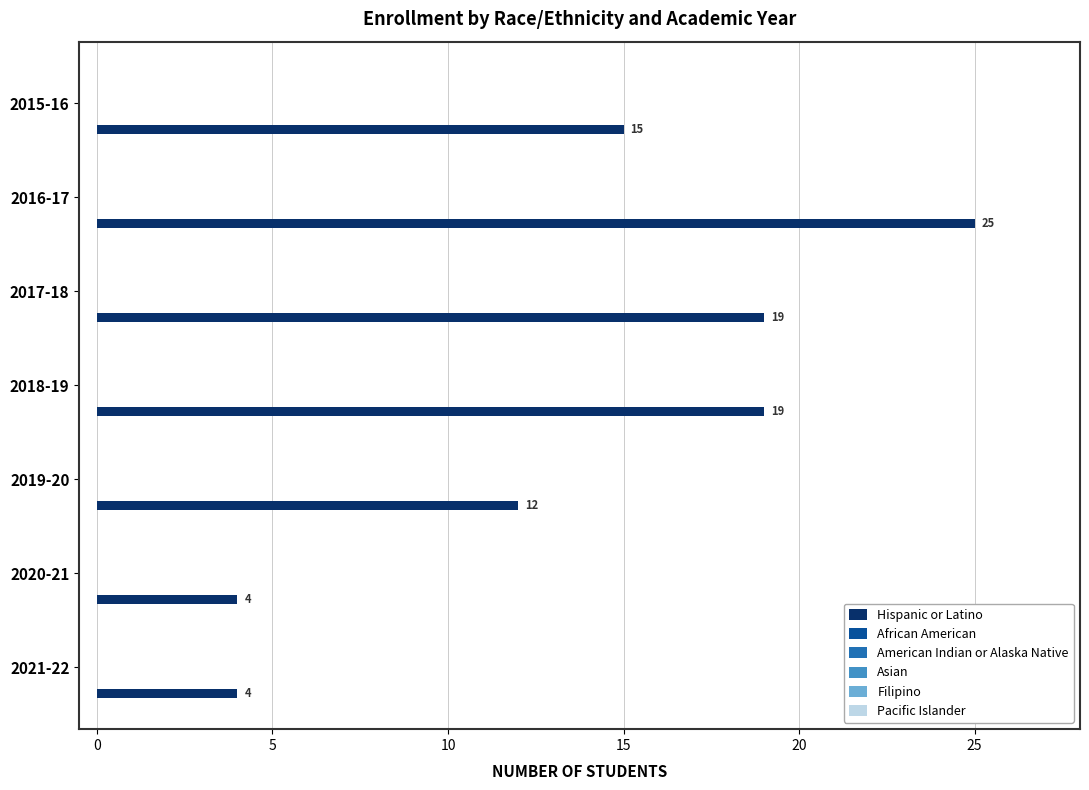

How many values are between 4 and 19?

6